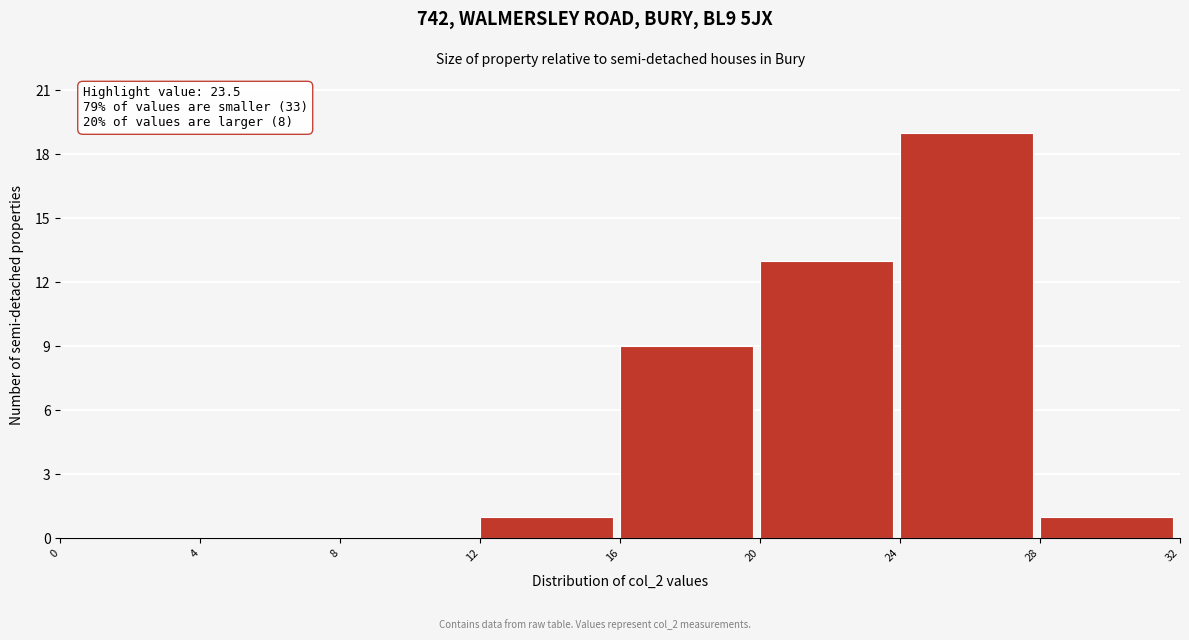

Which range on the x-axis has the tallest bar?

24 to 28